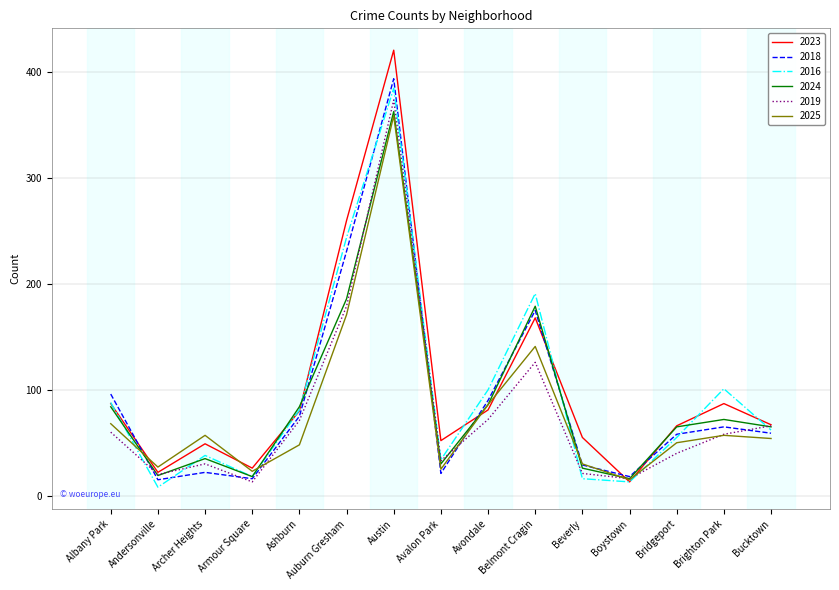

What is the difference between the 2024 values at Bucktown and Ashburn?

19